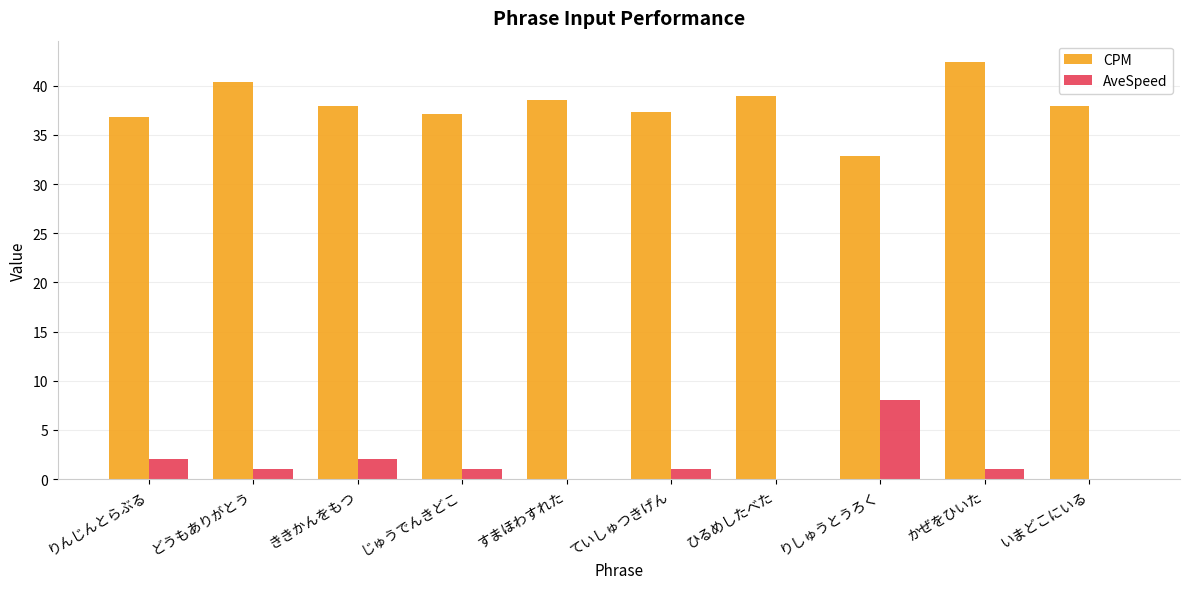

Where does the CPM series first go above 37?

どうもありがとう